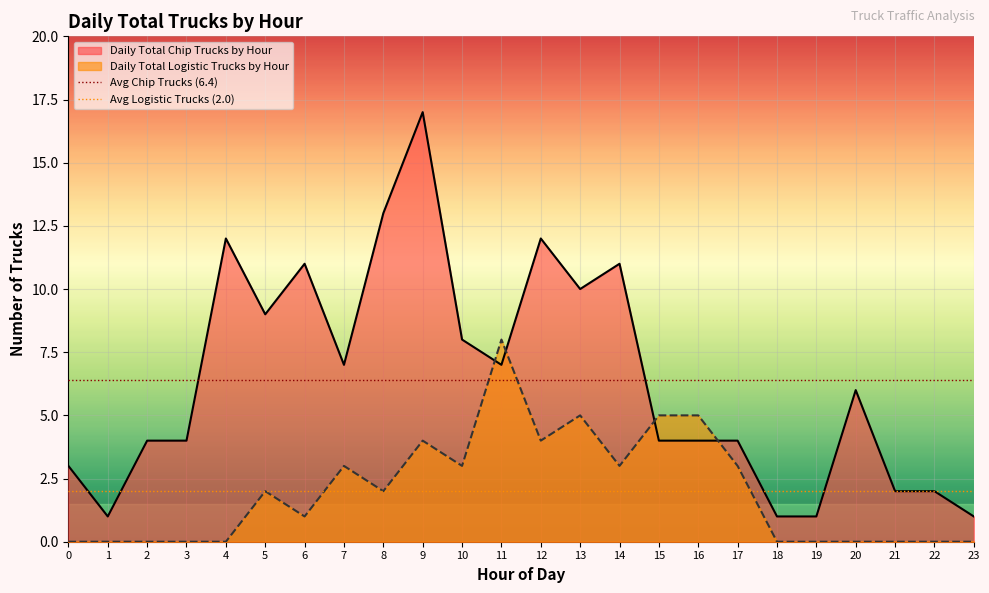

What is the value of the Avg Chip Trucks (6.4) point at the 1st from the left?

6.4